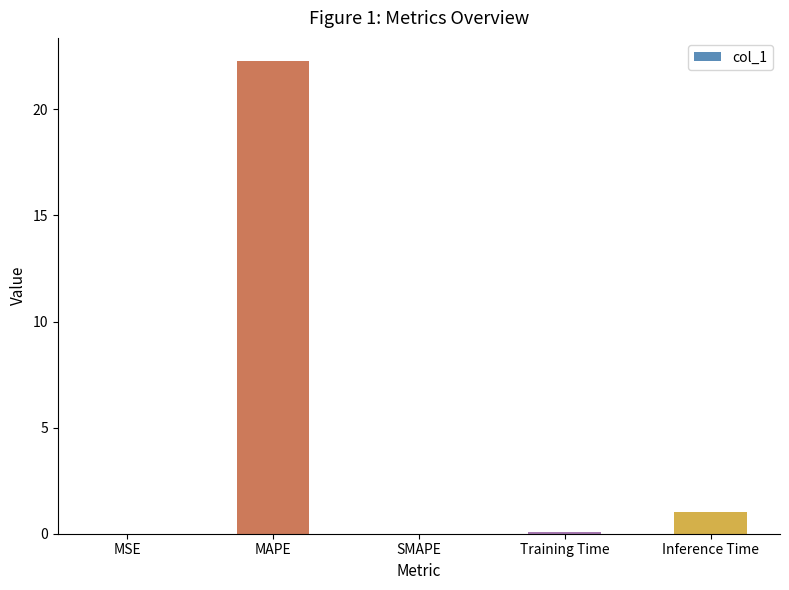

What is the change in value from MAPE to SMAPE?

-22.3